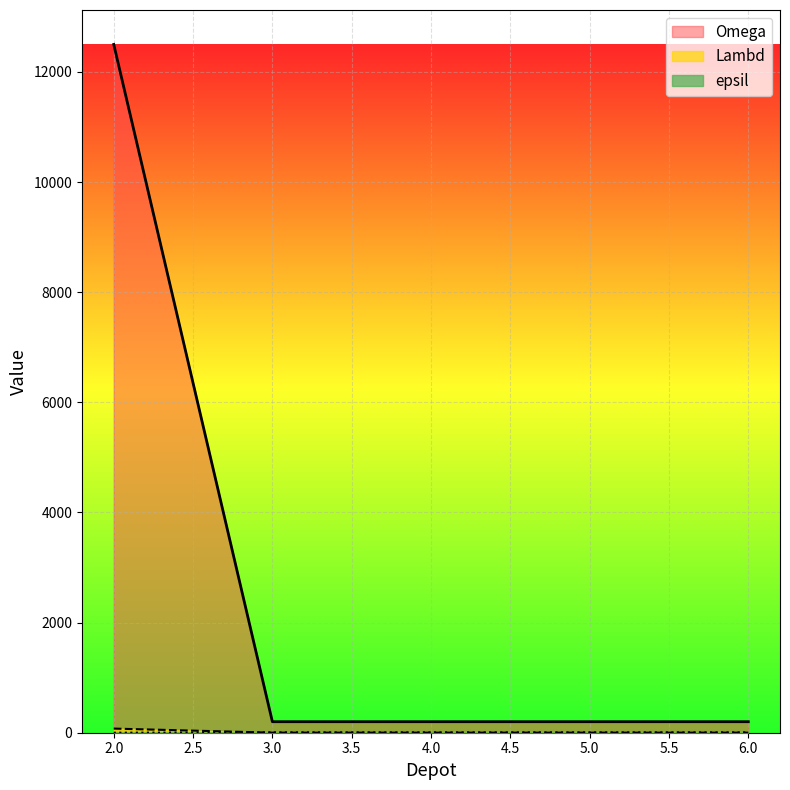

True or false: epsil and Lambd intersect in this chart.

False